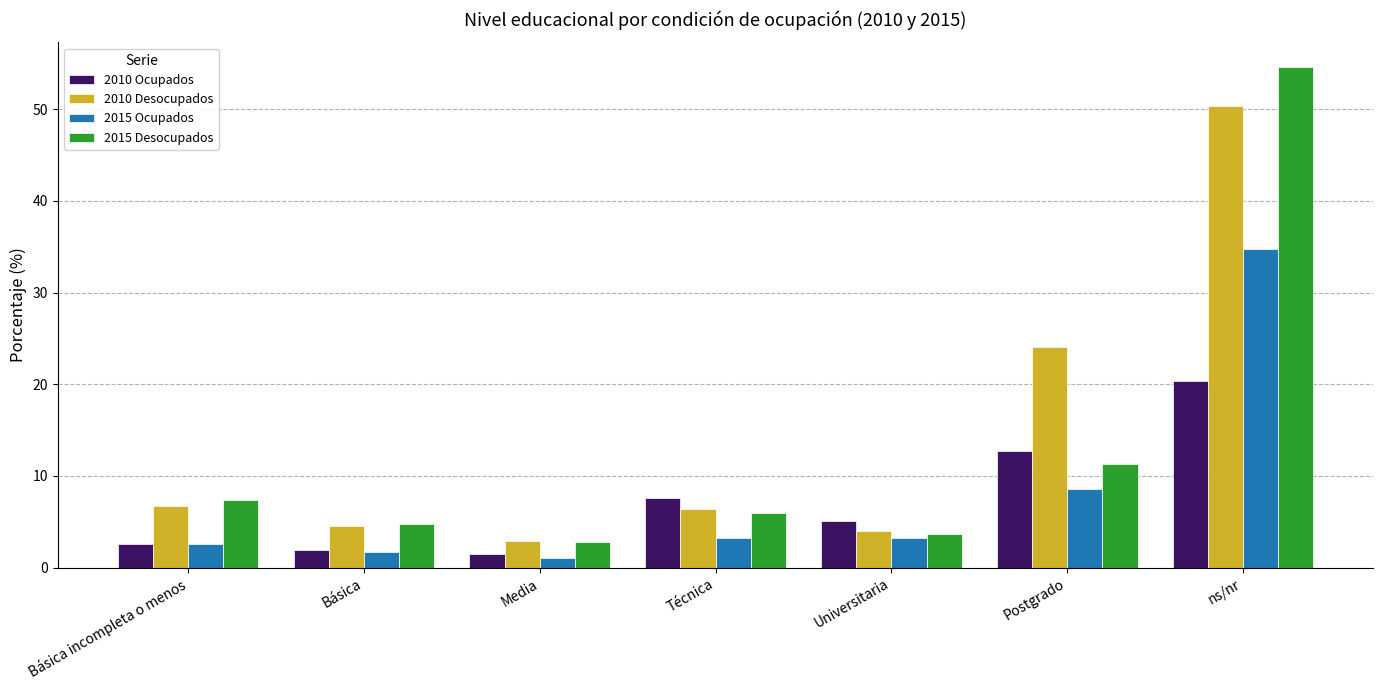

The value of 2015 Ocupados at ns/nr is 46.9. True or false?

False